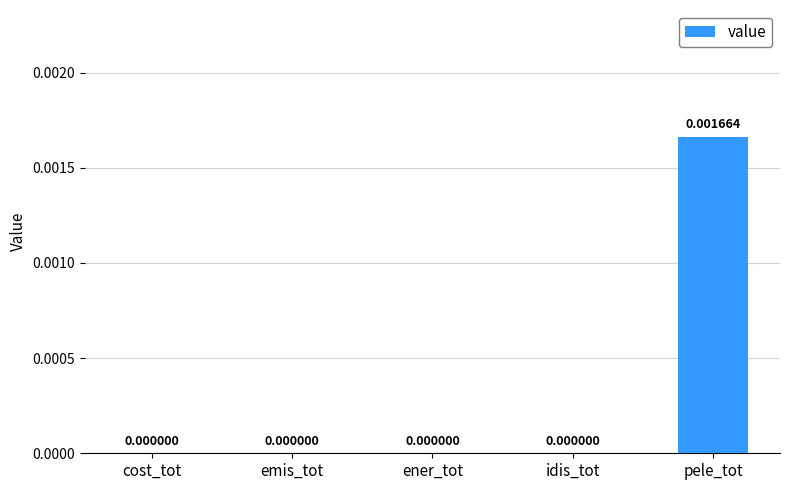

Between pele_tot and ener_tot, which is larger?

pele_tot